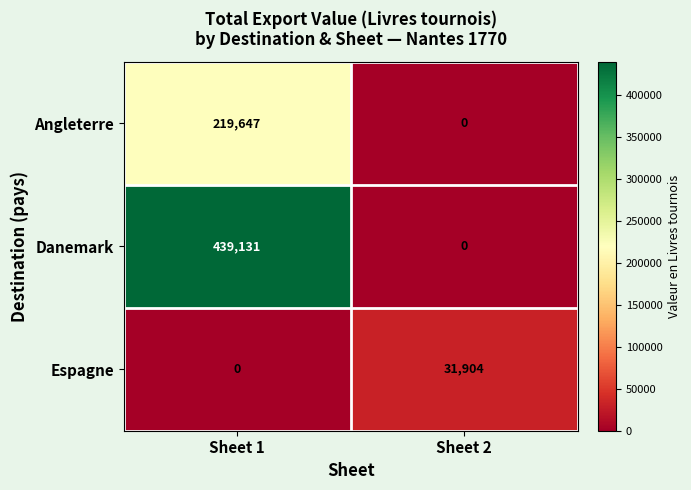

At which label is Danemark closest to 219565?

Sheet 2